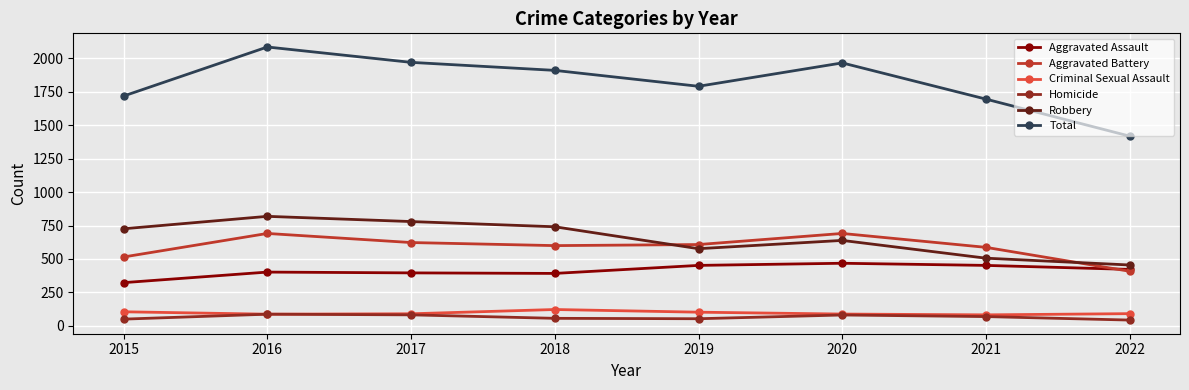

True or false: Aggravated Assault has a value of 110 at 2022.

False